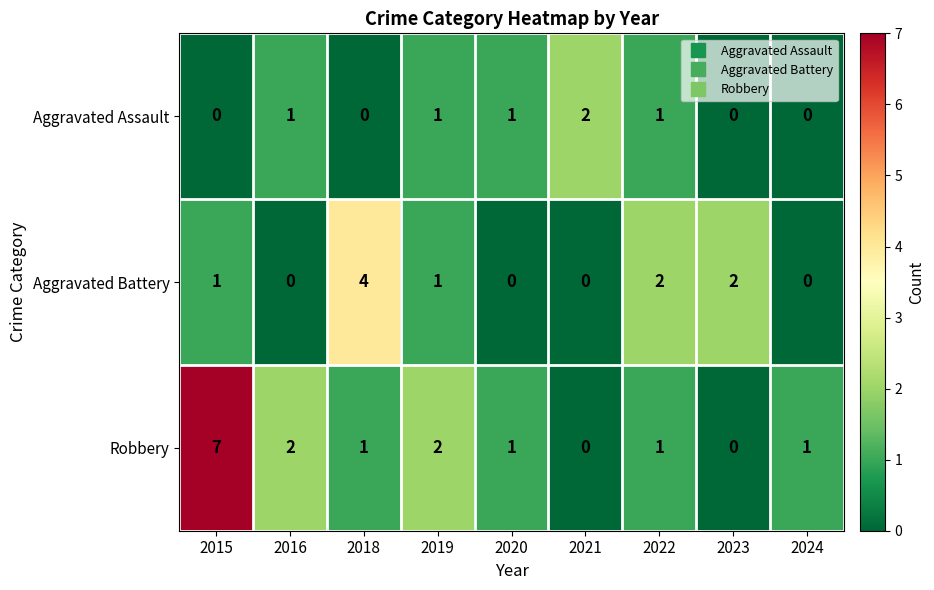

At which category is the sum across all series the highest?

2015